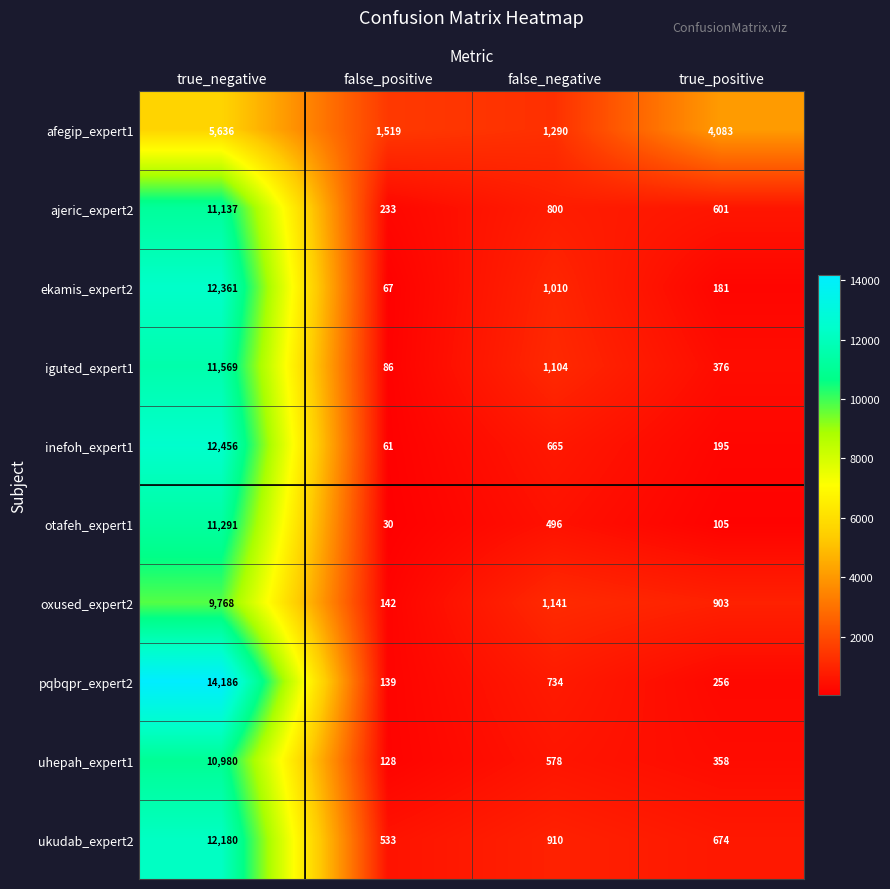

What is the average value of the ajeric_expert2 series?

3193